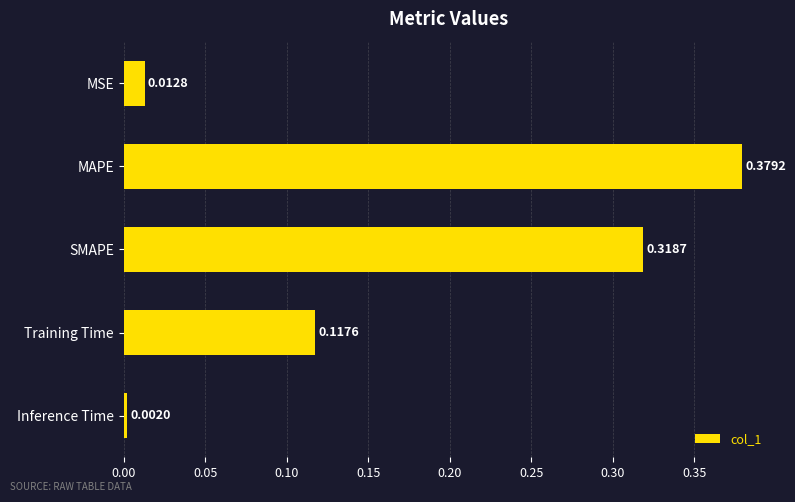

Which category has the lowest value across all series?

Inference Time